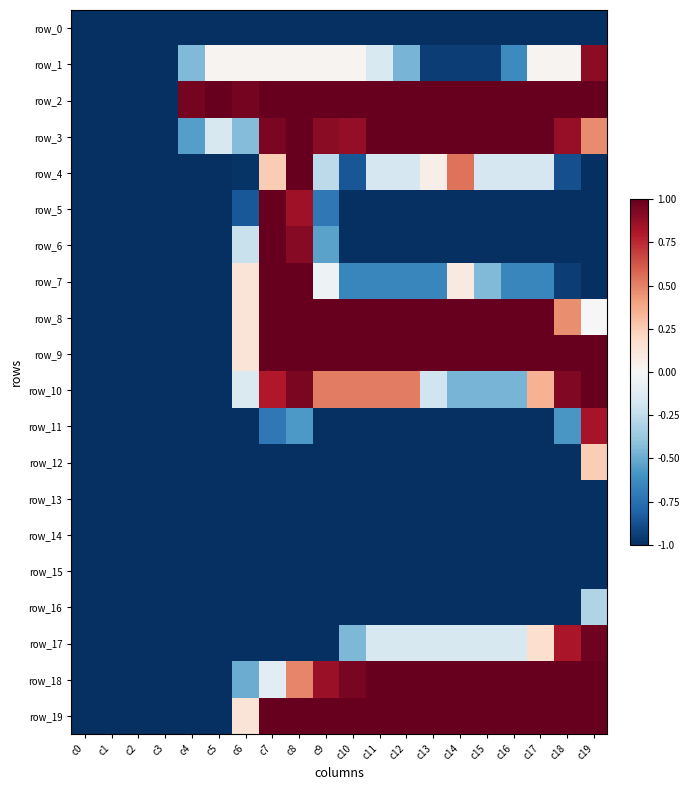

What is the difference between the maximum and minimum values in the row_6 series?

2.0